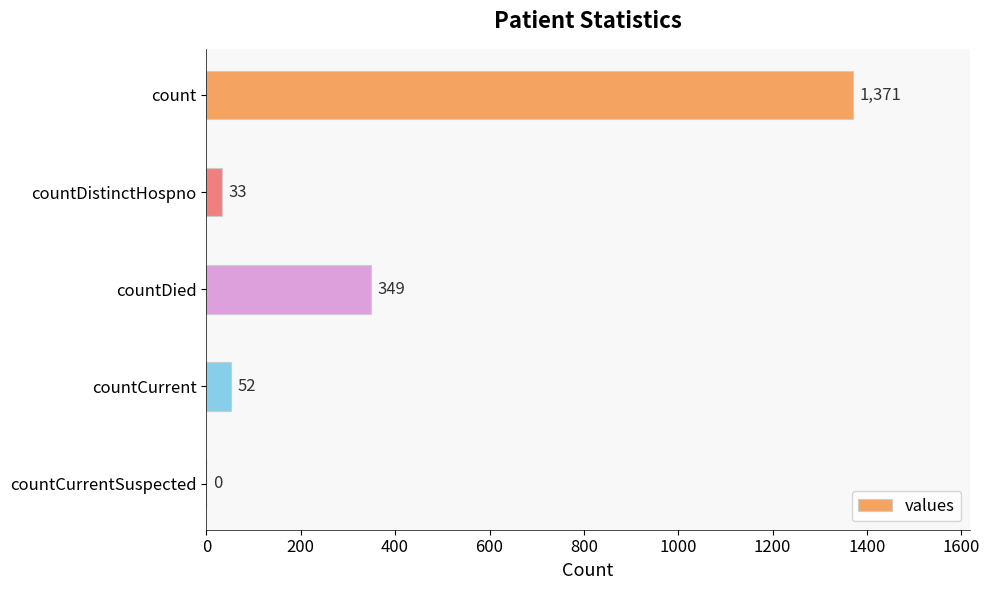

Are the bars horizontal?

Yes